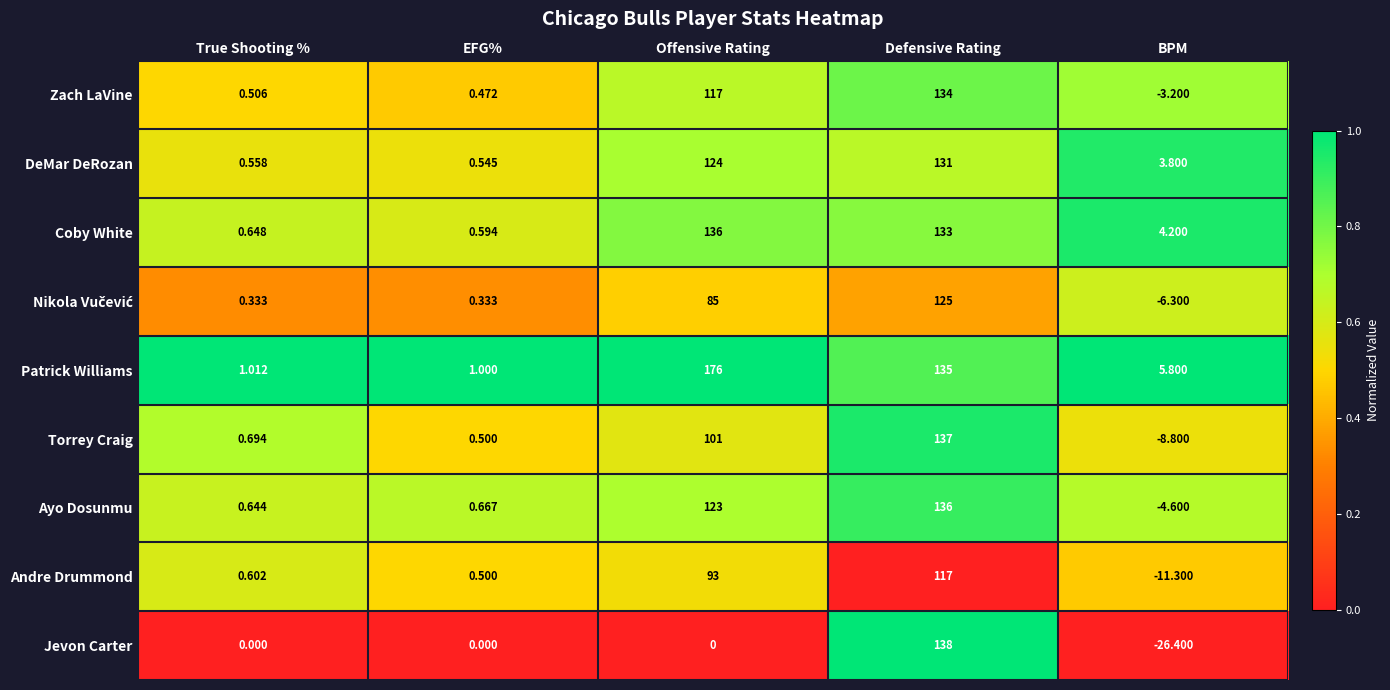

Where is Zach LaVine nearest to the value 65?

Offensive Rating